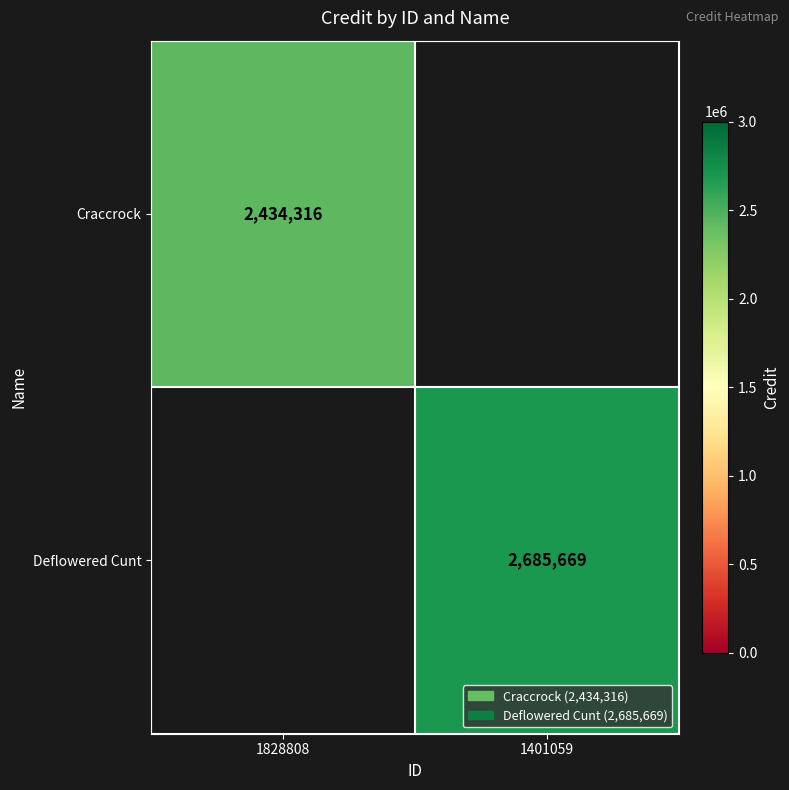

Is it true that Deflowered Cunt equals 1767375 at 1401059?

False